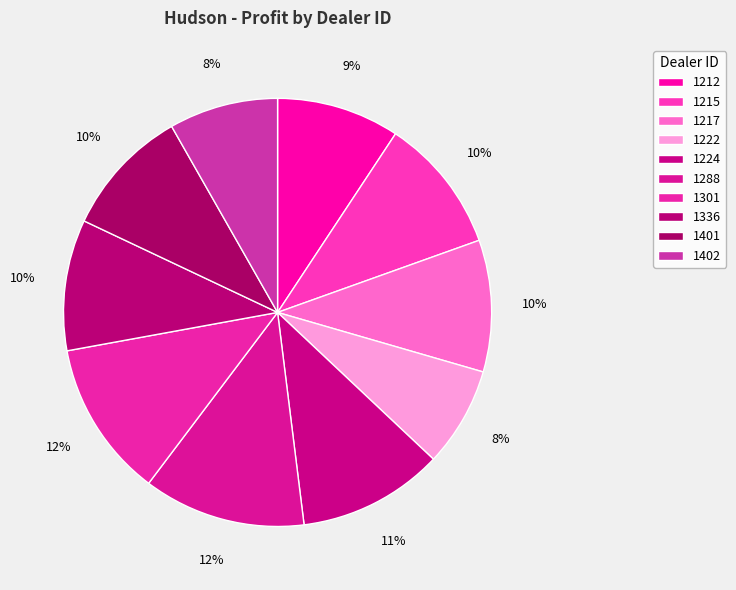

Rank the categories by value from highest to lowest.

1288, 1301, 1224, 1215, 1217, 1336, 1401, 1212, 1402, 1222